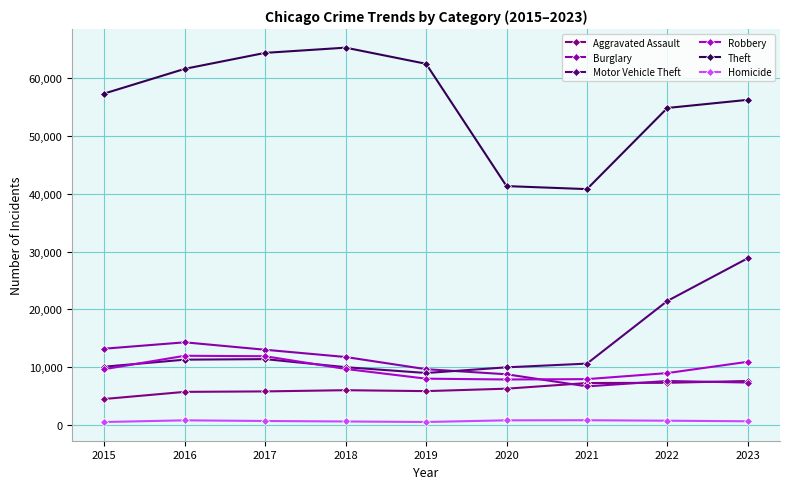

At which category does Burglary reach its first local peak?

2016